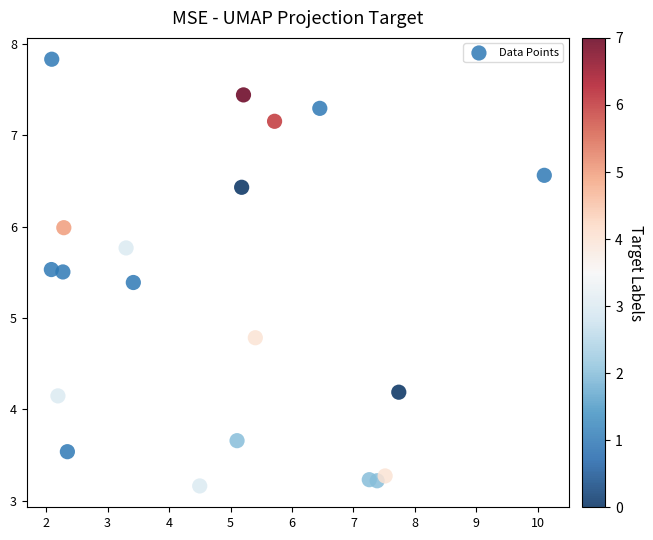

What is the range of Y values (max minus min)?

4.7